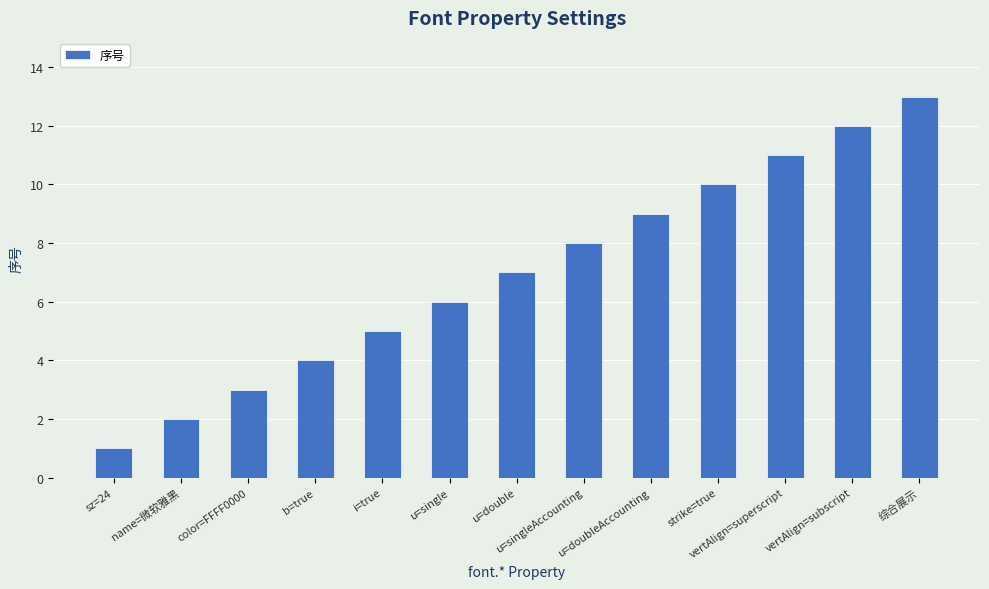

What is the difference between the maximum and minimum values?

12